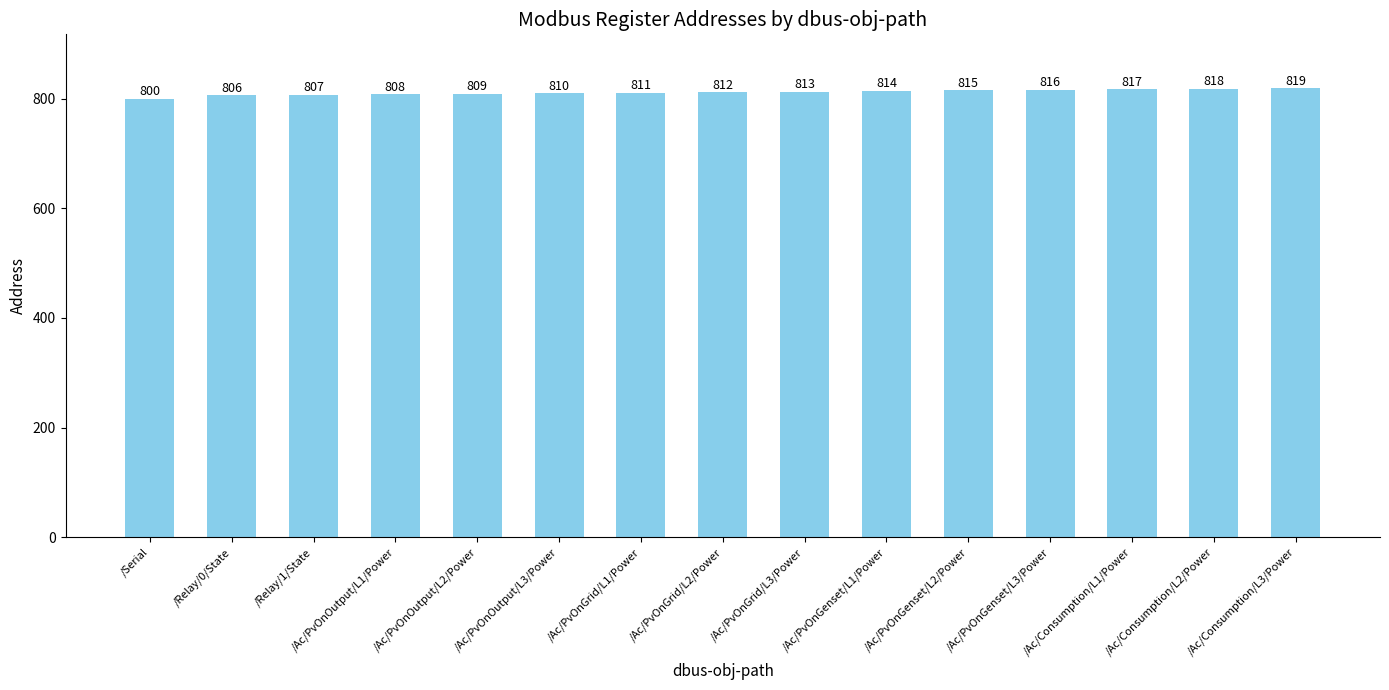

Between /Ac/PvOnOutput/L3/Power and /Ac/Consumption/L1/Power, which is larger?

/Ac/Consumption/L1/Power